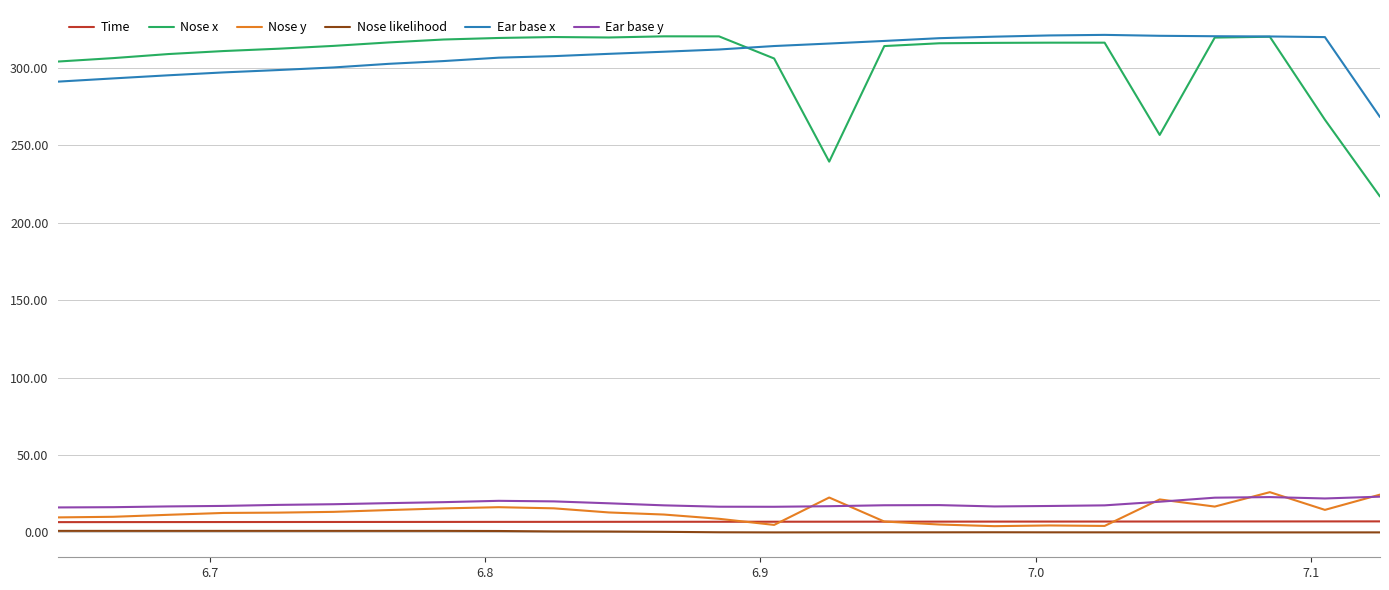

True or false: Time and Nose x intersect in this chart.

False